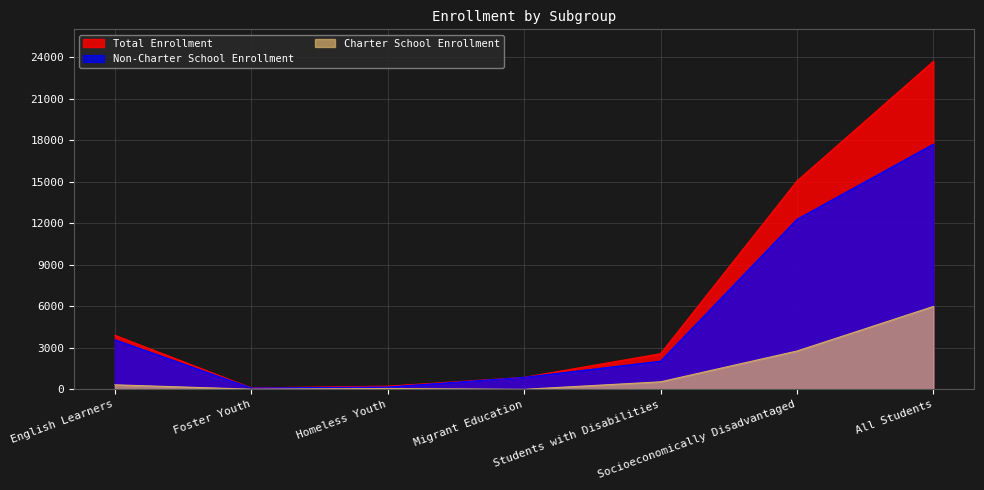

What is the difference between the maximum and minimum values in the Charter School Enrollment series?

5985